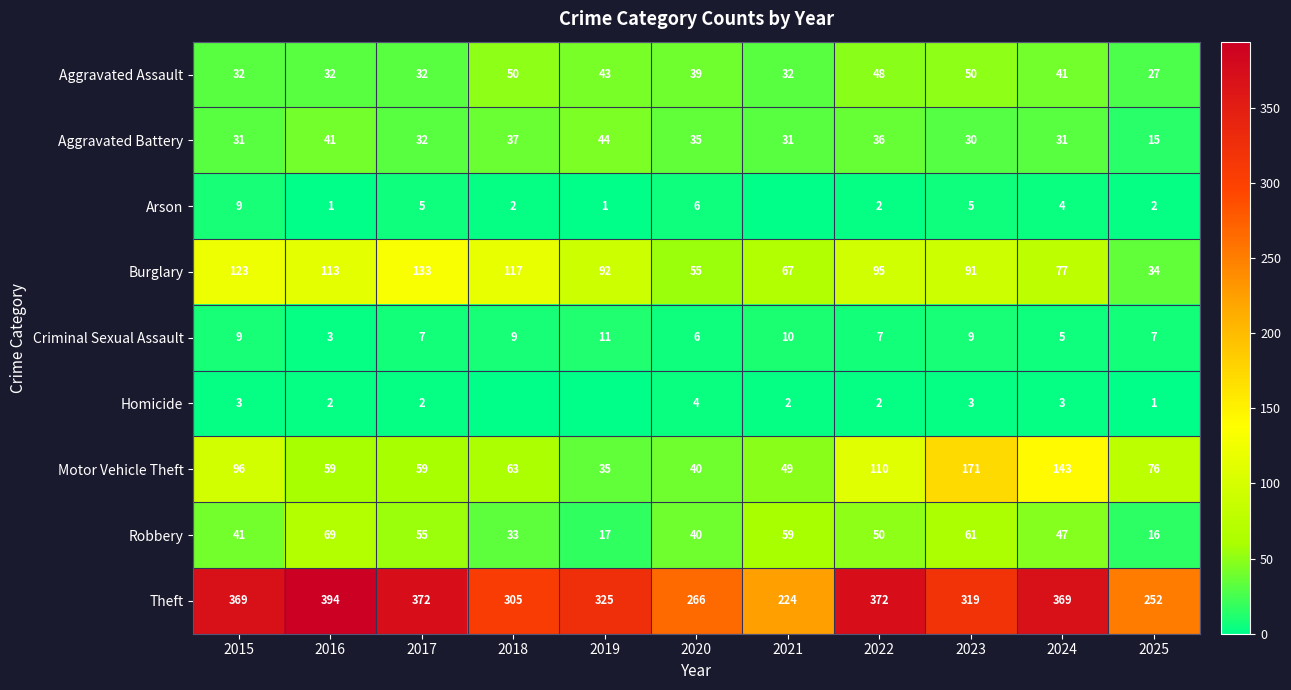

What is the sum of all Criminal Sexual Assault values?

83